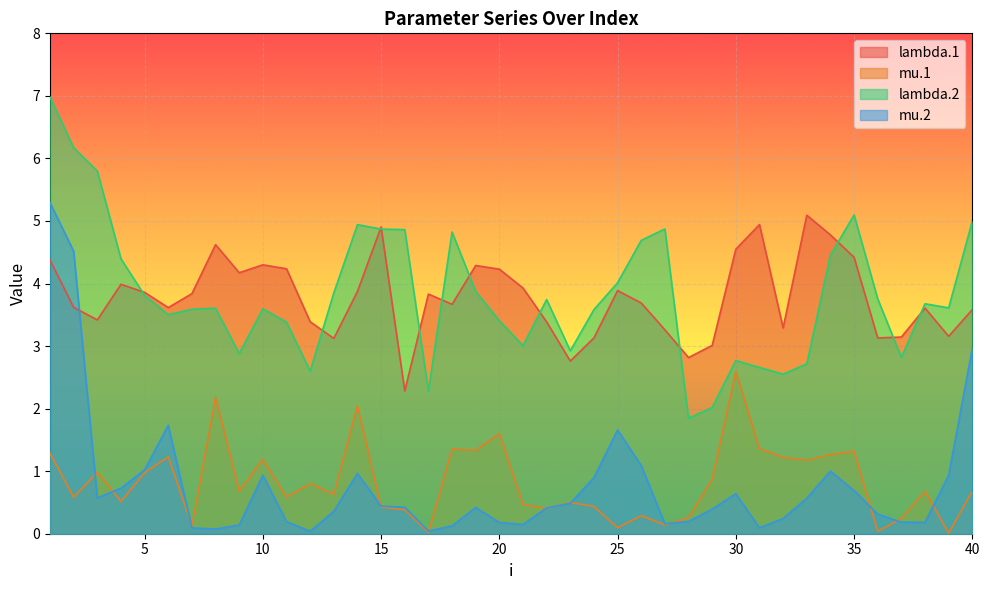

The value of mu.2 at 22 is 0.2. True or false?

False